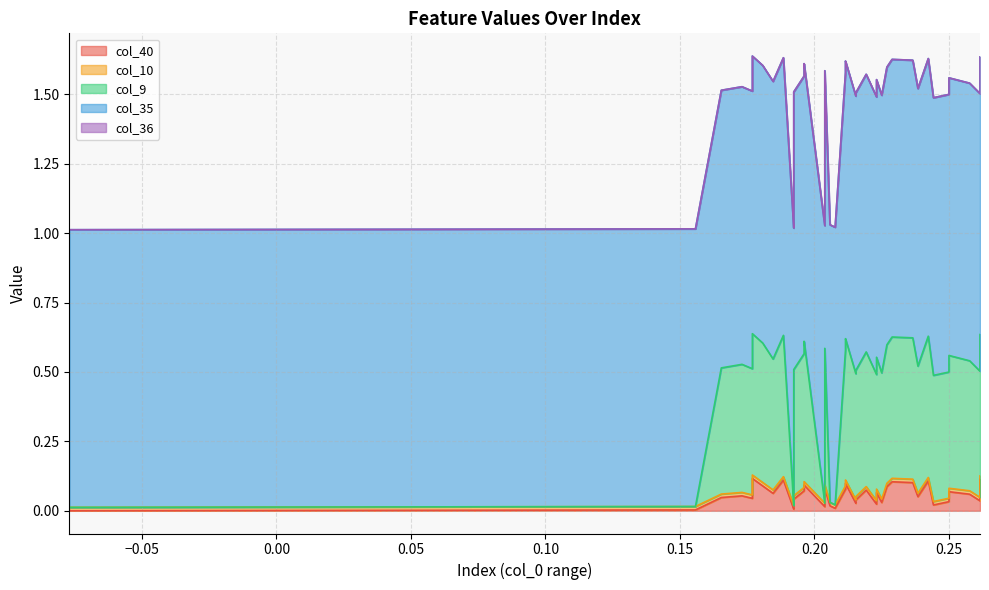

What is the sum of all col_40 values?

2.3